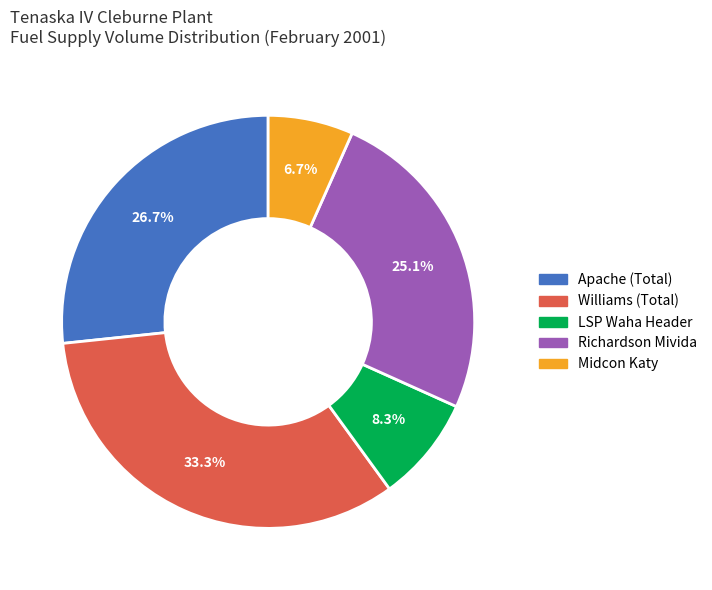

To the nearest percent, what portion does Midcon Katy represent?

7%